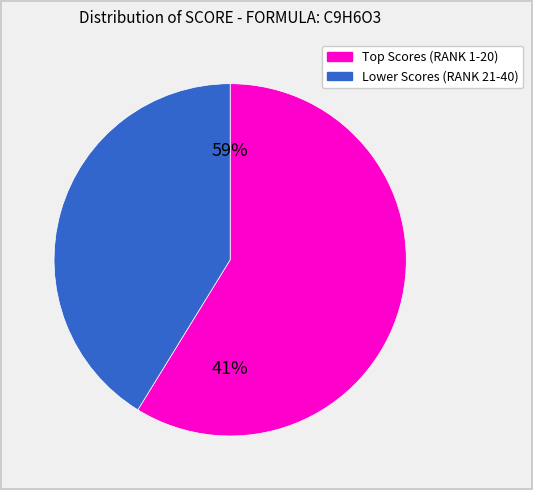

Is it true that DTXCID90154228 is 12% of the pie?

False